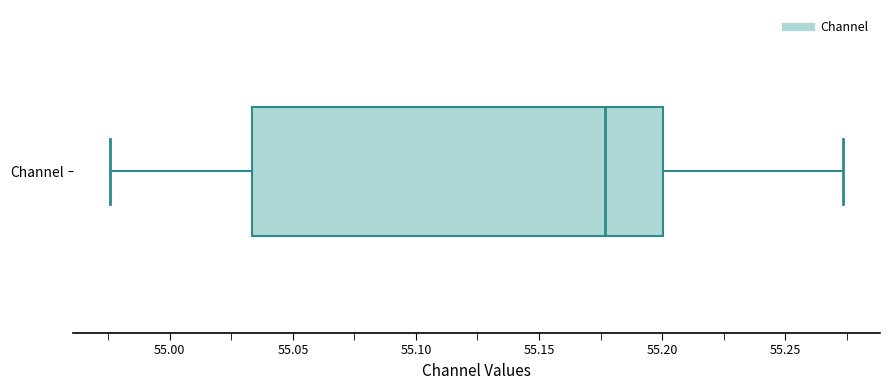

Where is the left edge of the box for Channel on the x-axis? The values are not printed on the chart, so give them approximately, as read against the axis.

55.035